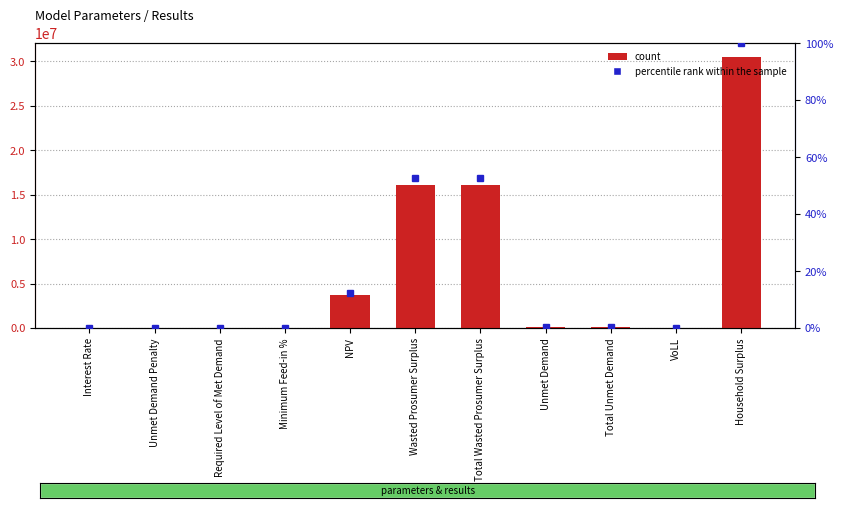

Are the bars grouped side by side (vs. stacked)?

Yes